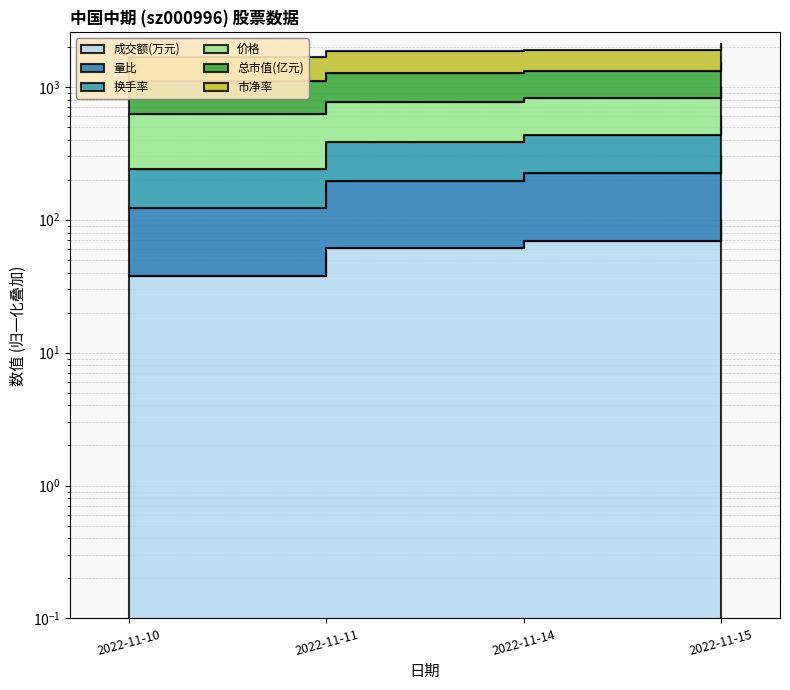

The 成交额(万元) series shows 132.0 at 2022-11-15. True or false?

False